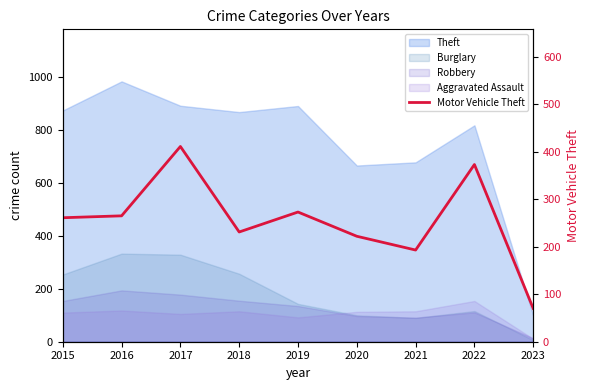

True or false: the data shows 270 at 2021.

False